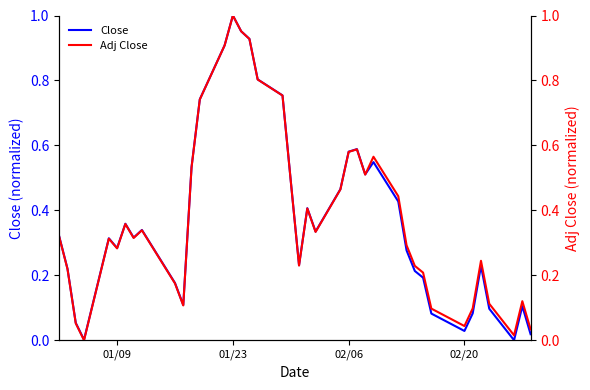

The Close series shows 0.2 at 01/23. True or false?

False